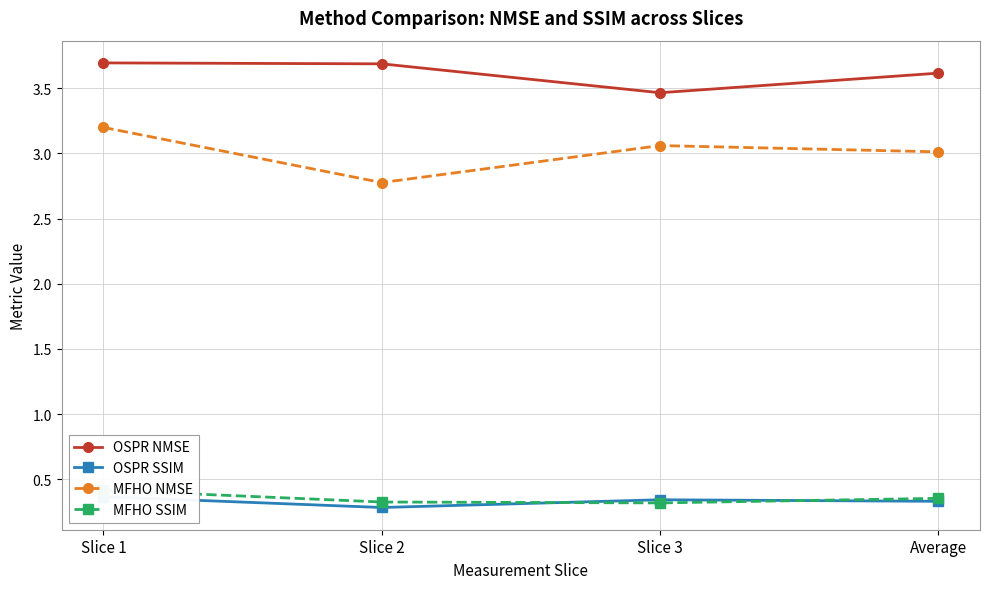

List the labels in order of OSPR SSIM value, smallest first.

Slice 2, Average, Slice 3, Slice 1